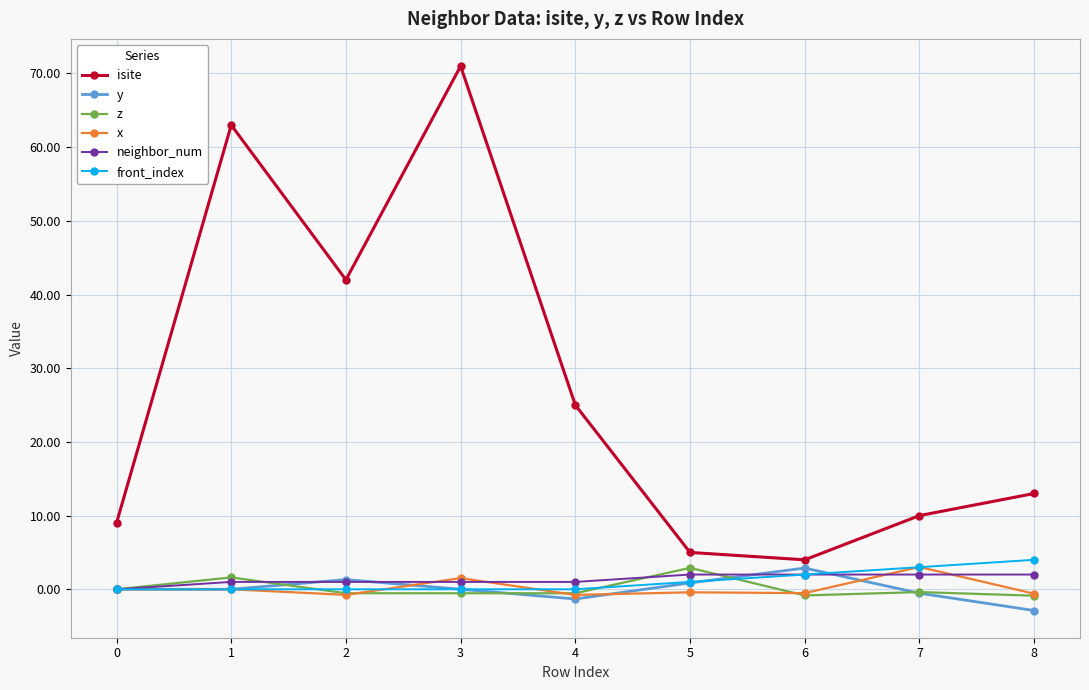

Does the chart have visible grid lines?

Yes